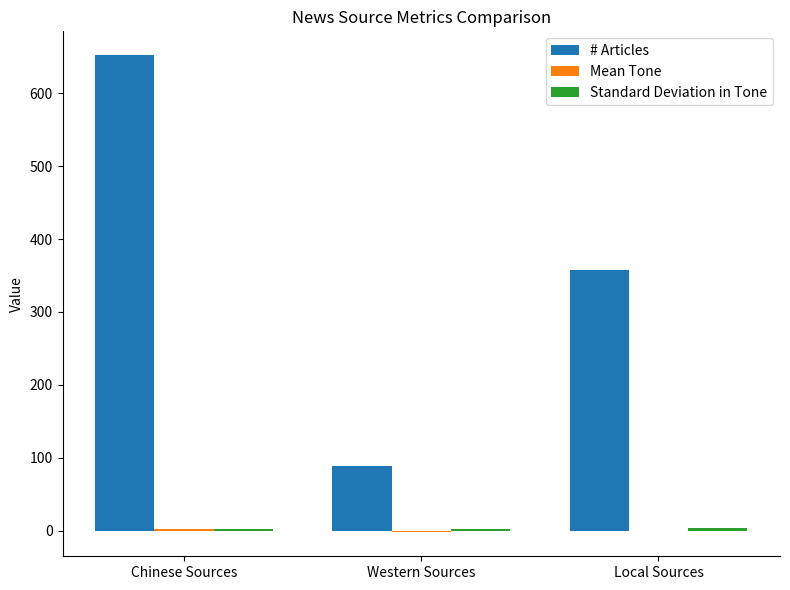

Between Chinese Sources and Western Sources, which series saw the biggest shift?

# Articles